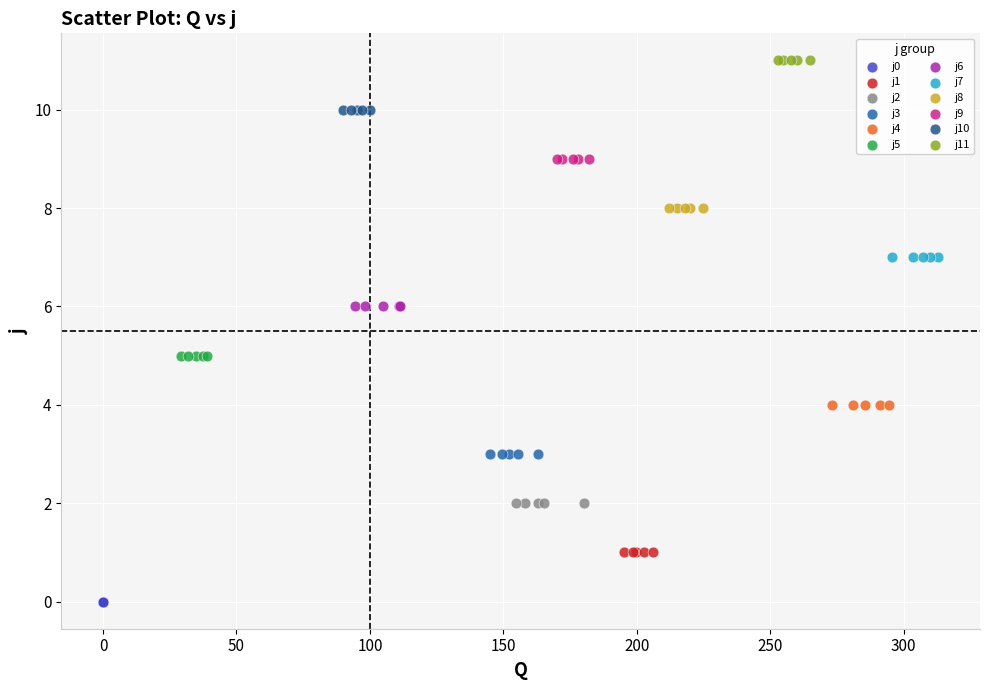

Which series reaches the maximum Y coordinate?

j11